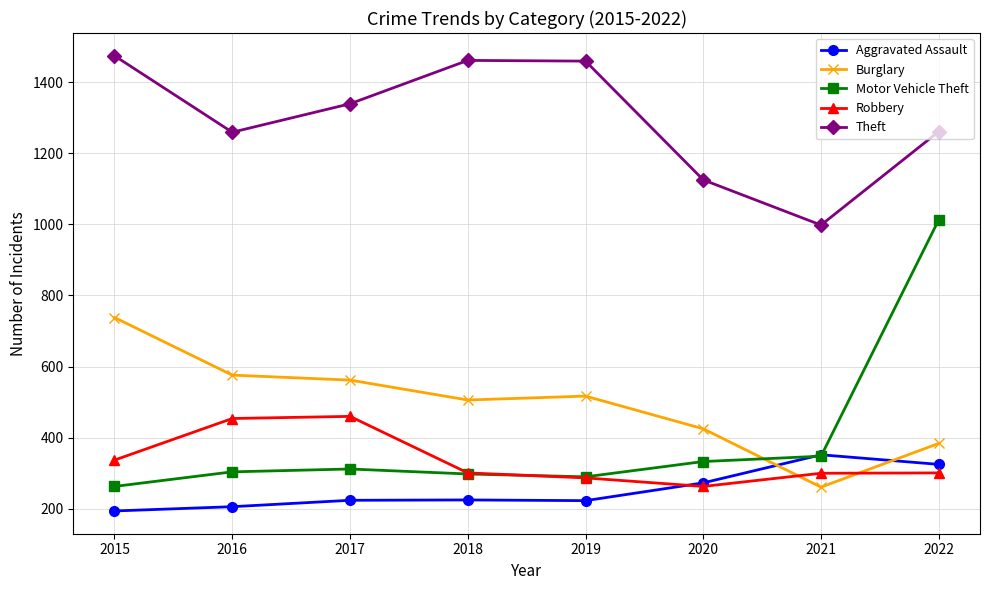

What are all the series names shown in the legend?

Aggravated Assault, Burglary, Motor Vehicle Theft, Robbery, Theft